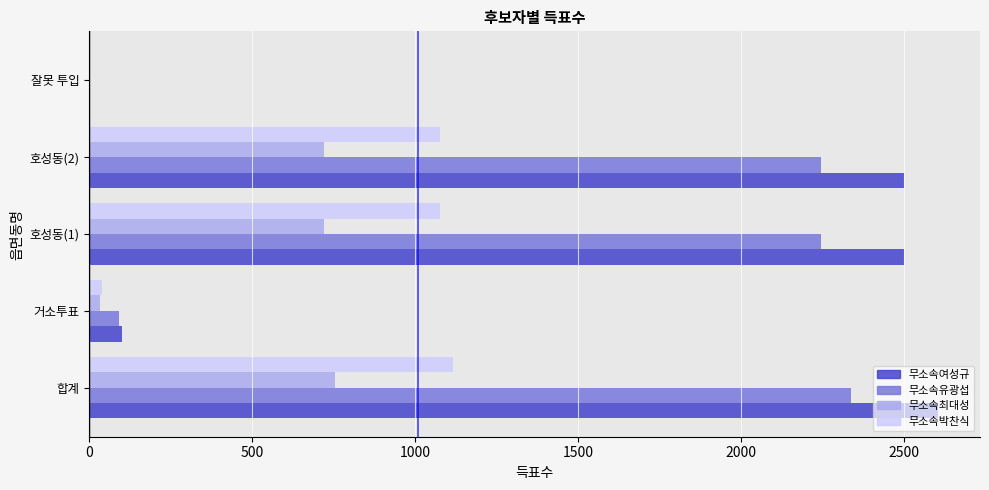

The 무소속최대성 series shows 0 at 잘못 투입. True or false?

True